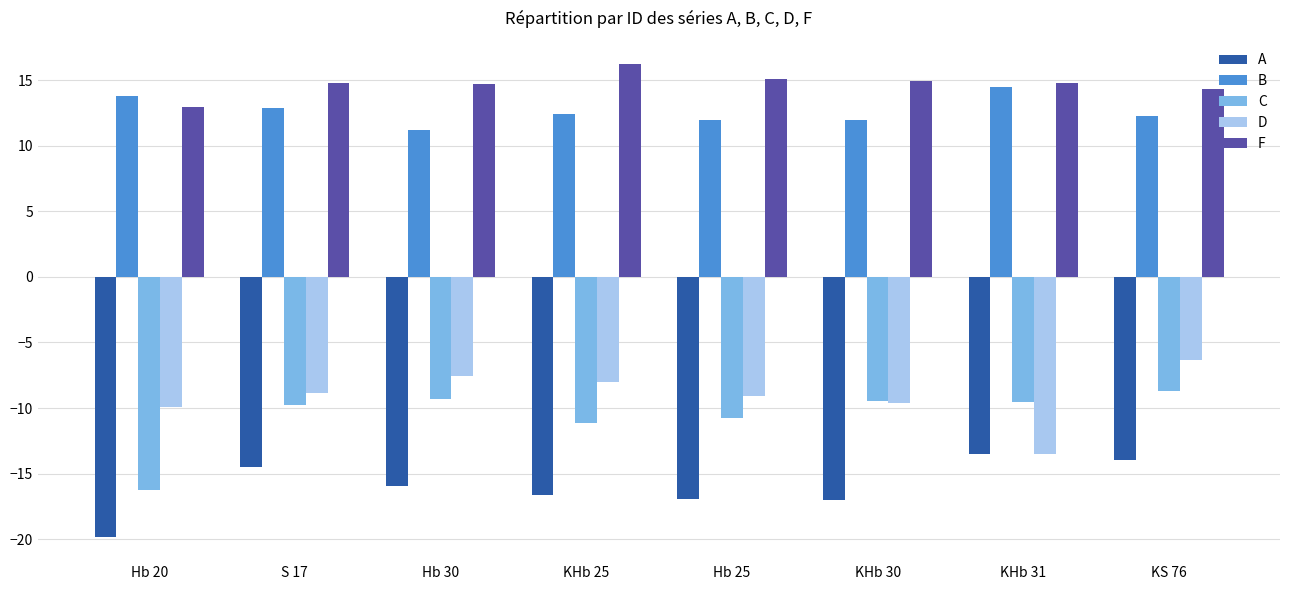

Are the bars horizontal?

No